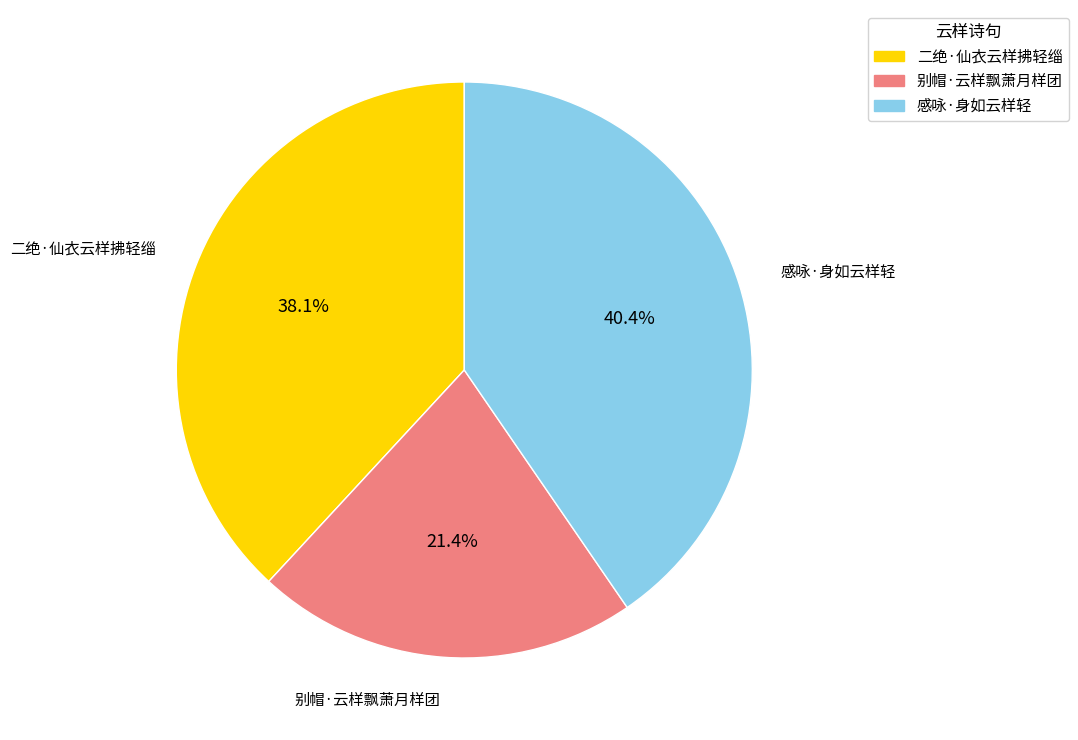

Rank the categories by value from lowest to highest.

别帽·云样飘萧月样团, 二绝·仙衣云样拂轻缁, 感咏·身如云样轻